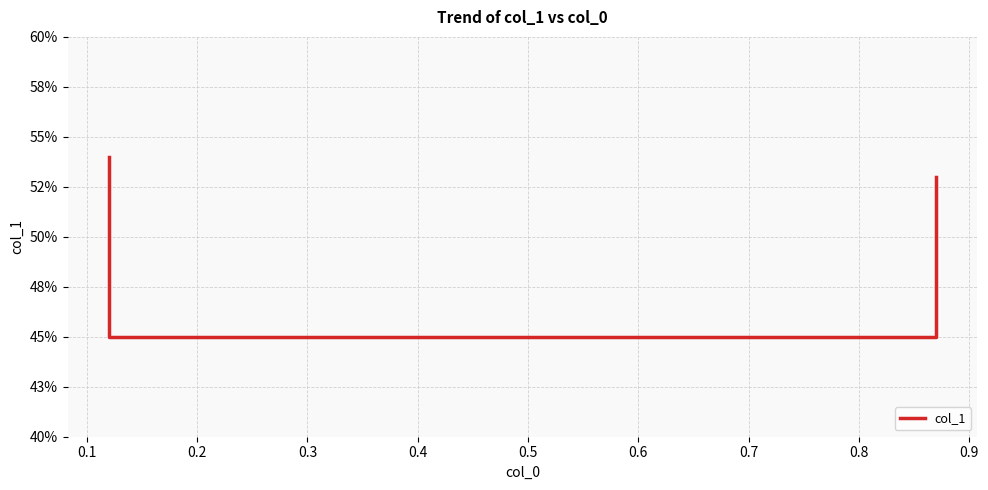

Count the number of data series in this chart.

1